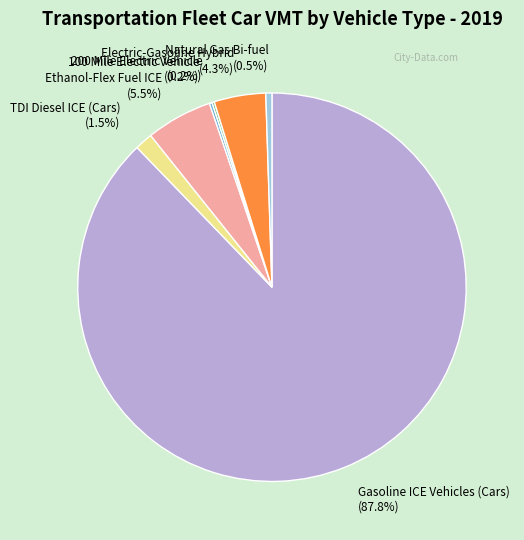

To the nearest percent, what is the difference between the largest and smallest slice percentages?

88%